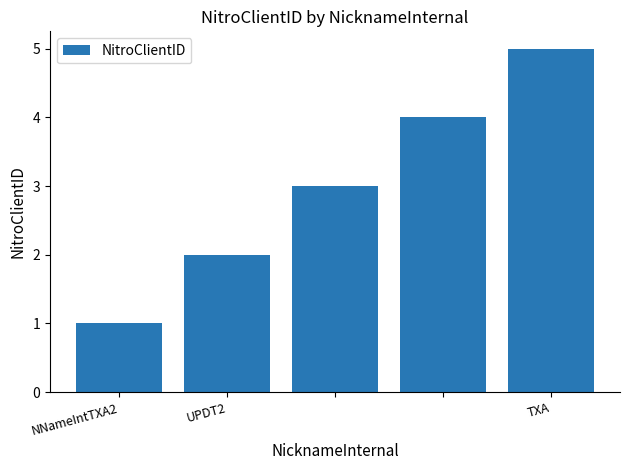

What is the difference between the maximum and minimum values?

4